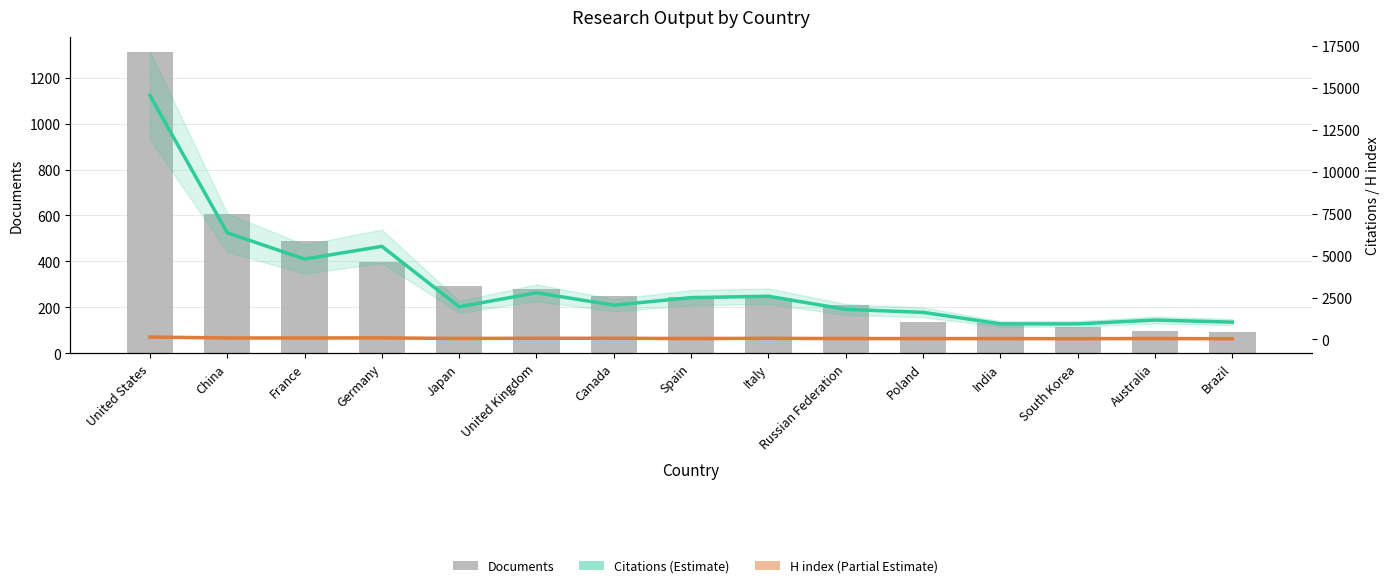

Count the number of data series in this chart.

3